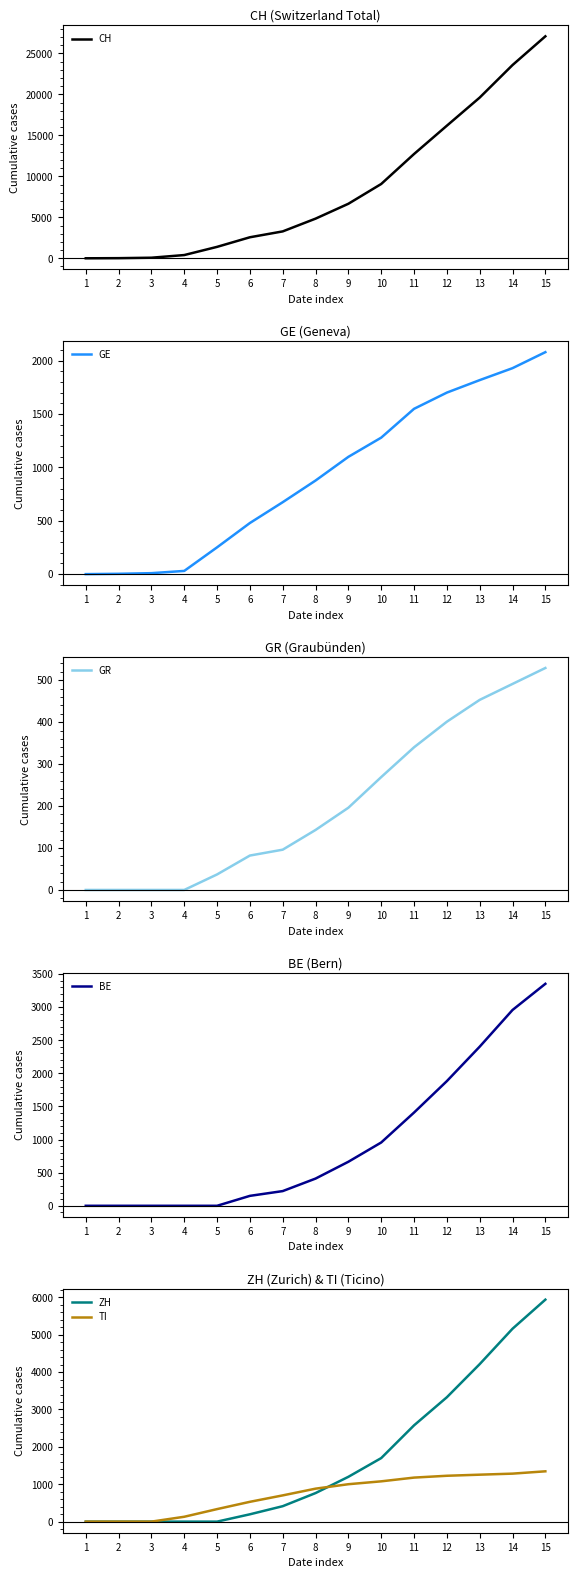

True or false: GR and BE cross at least once.

True